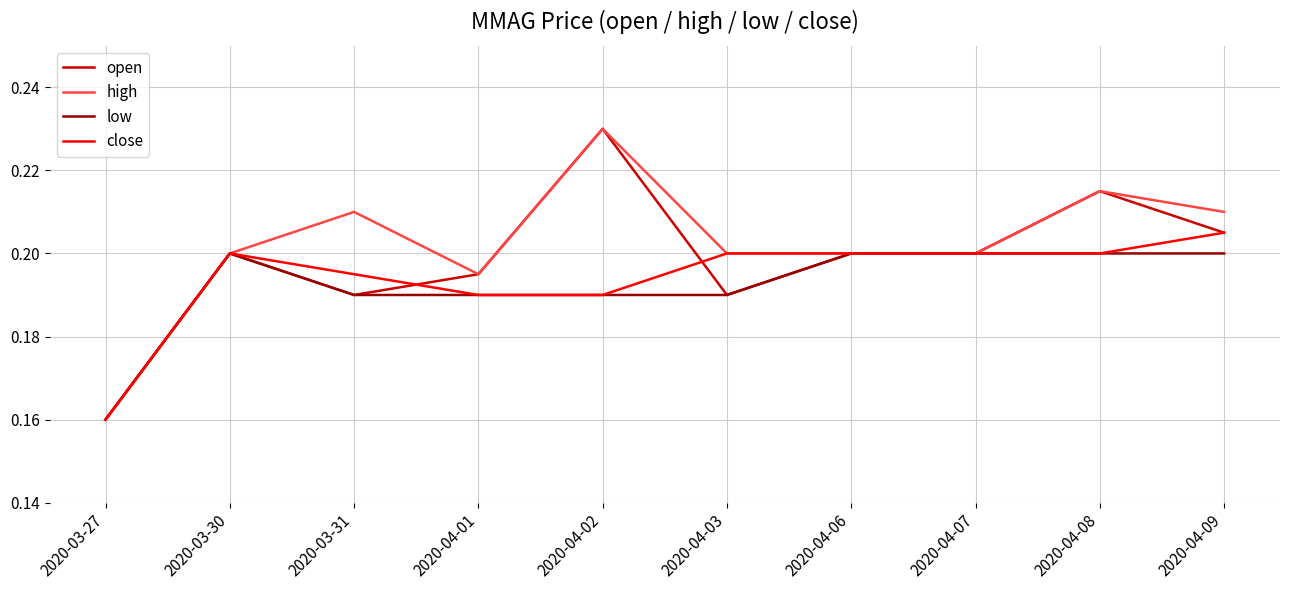

True or false: low has more than 0 interior local peaks.

True